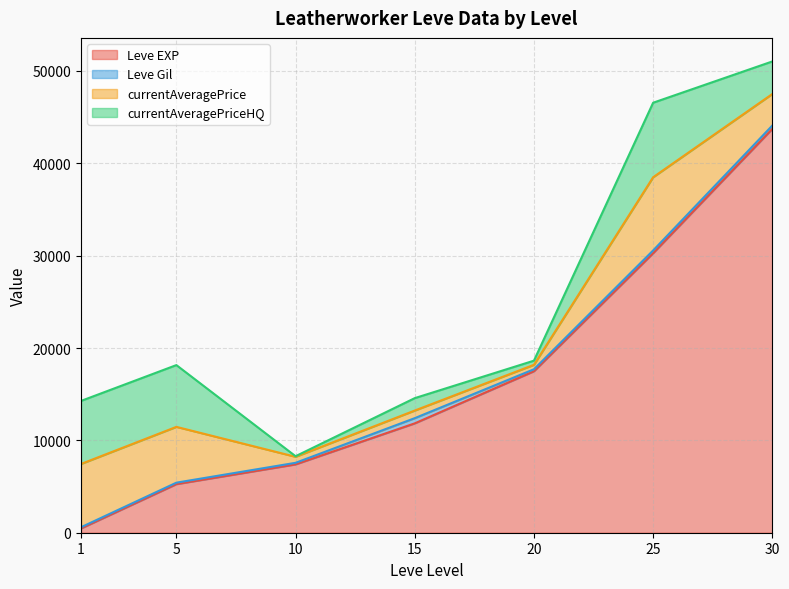

What is the average value of the Leve Gil series?

247